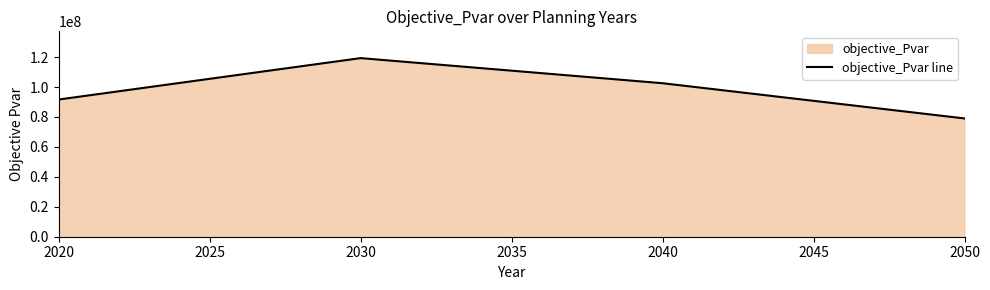

Reading left to right, what are all the values shown in this chart?

91662874.6	119324845.9	102555829.2	79025505.5